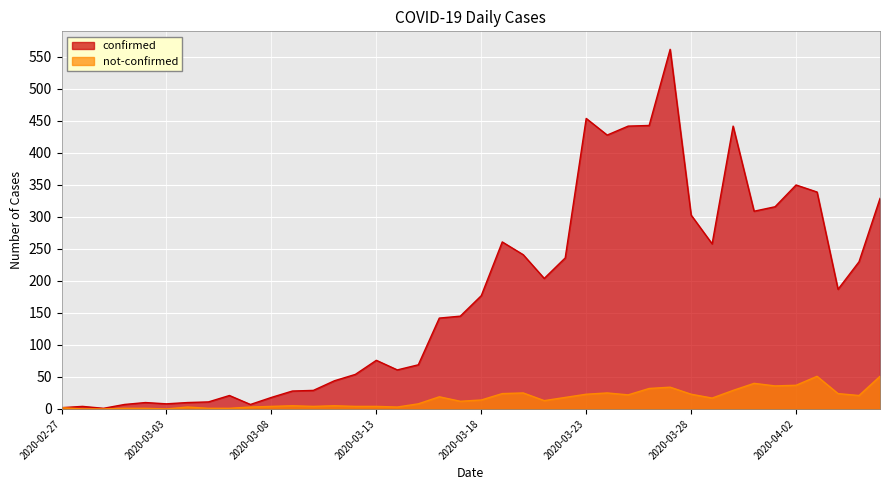

Read the not-confirmed value at 2020-03-19, to the nearest 5.

25